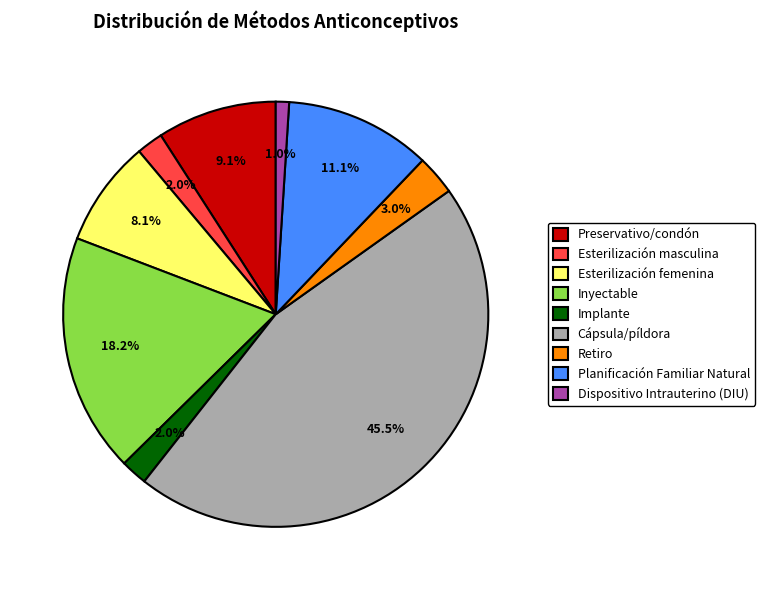

Is Planificación Familiar Natural the majority of the pie?

No